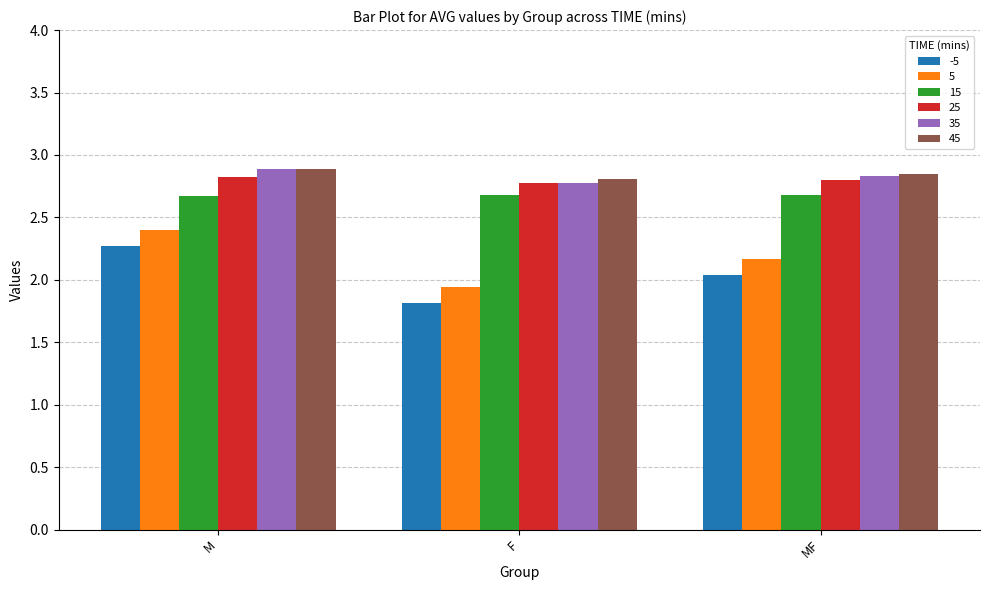

Between M and F, which series saw the biggest shift?

5